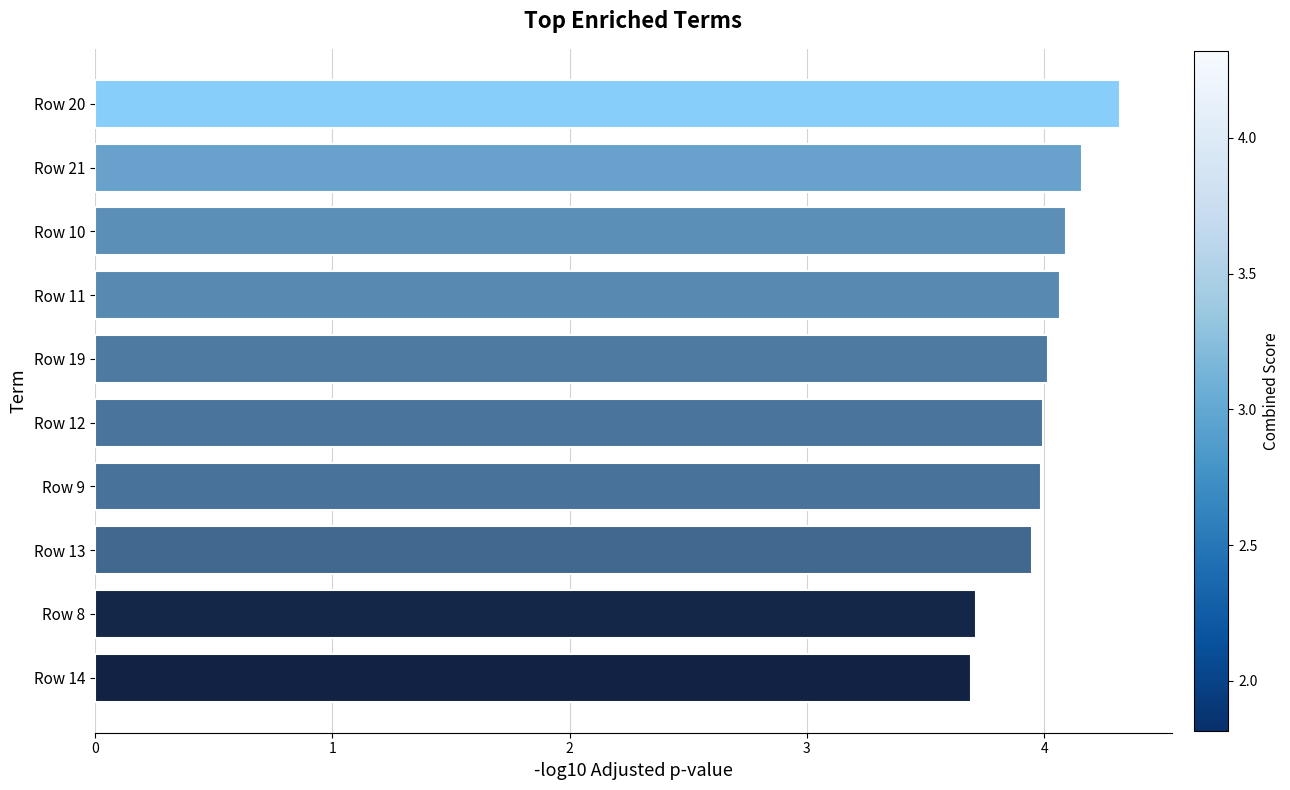

Read the value at Row 10.

4.1